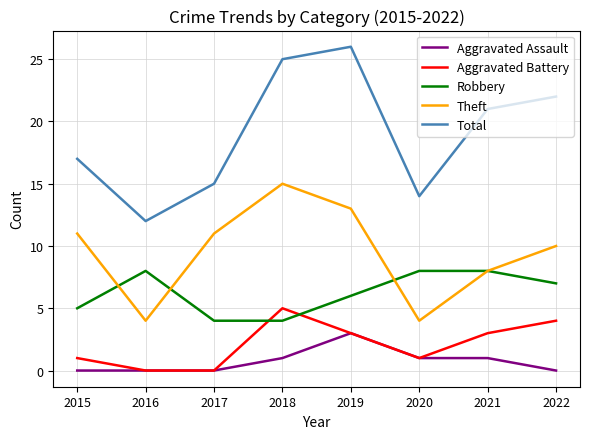

What is the lowest value of the Robbery series?

4